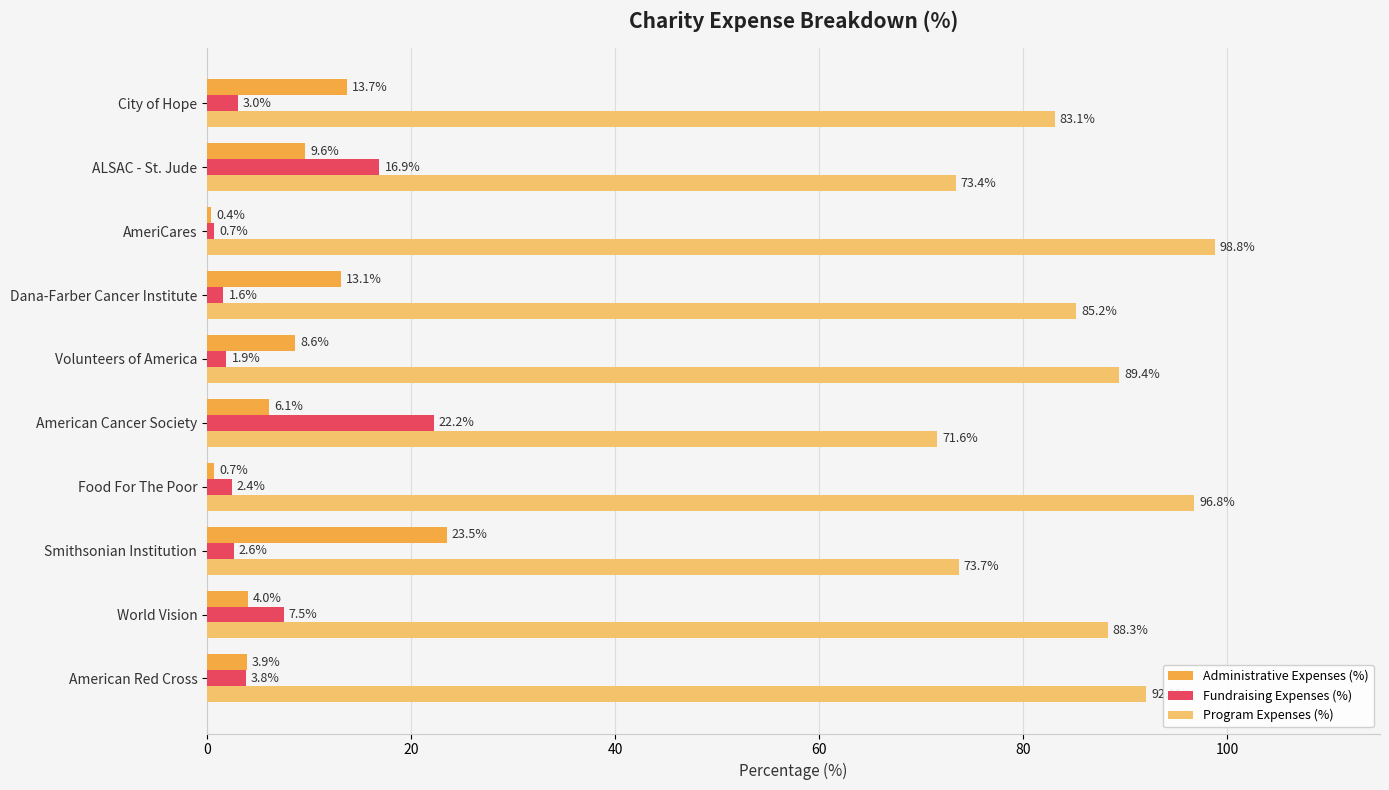

True or false: Administrative Expenses (%) has a value of 40.0 at Smithsonian Institution.

False